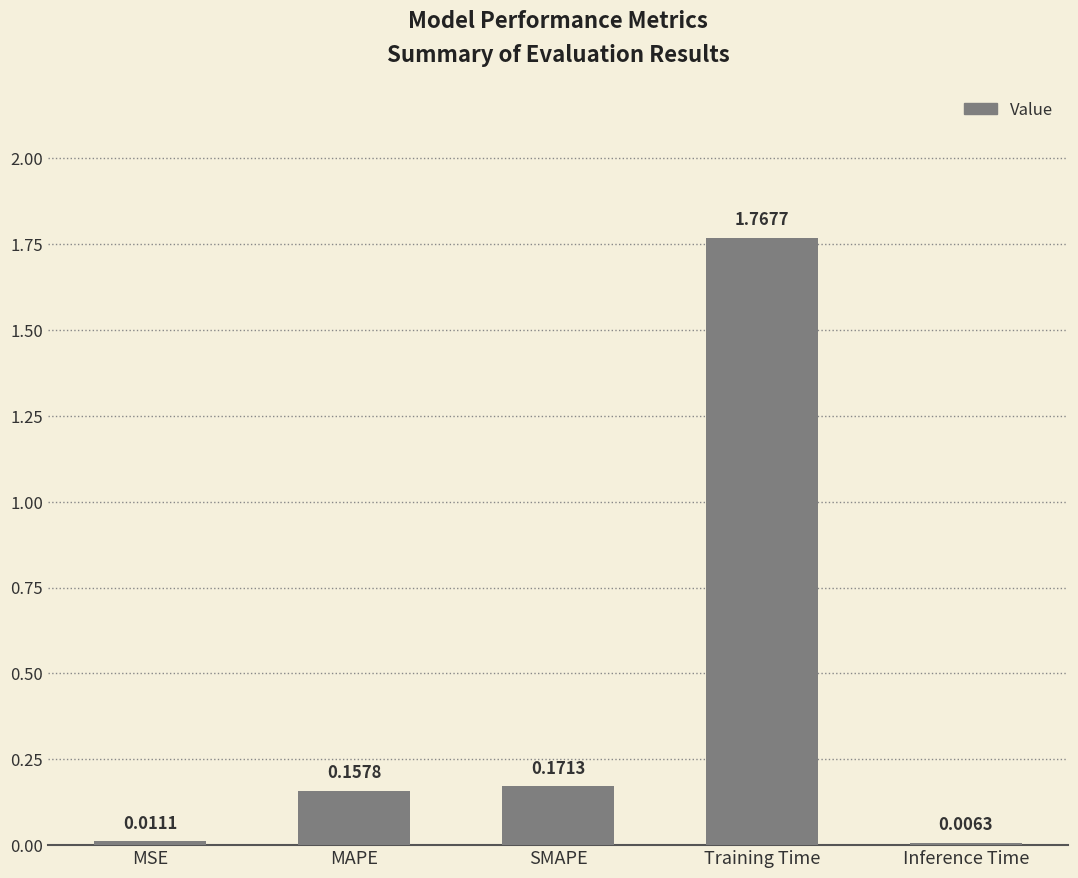

What is the sum of all values?

2.1